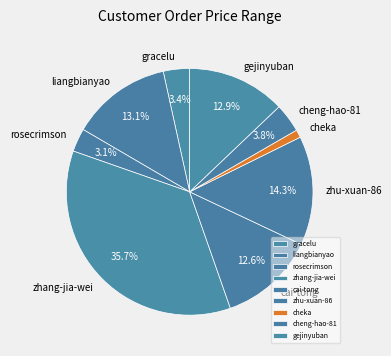

Is it true that rosecrimson is 17% of the pie?

False